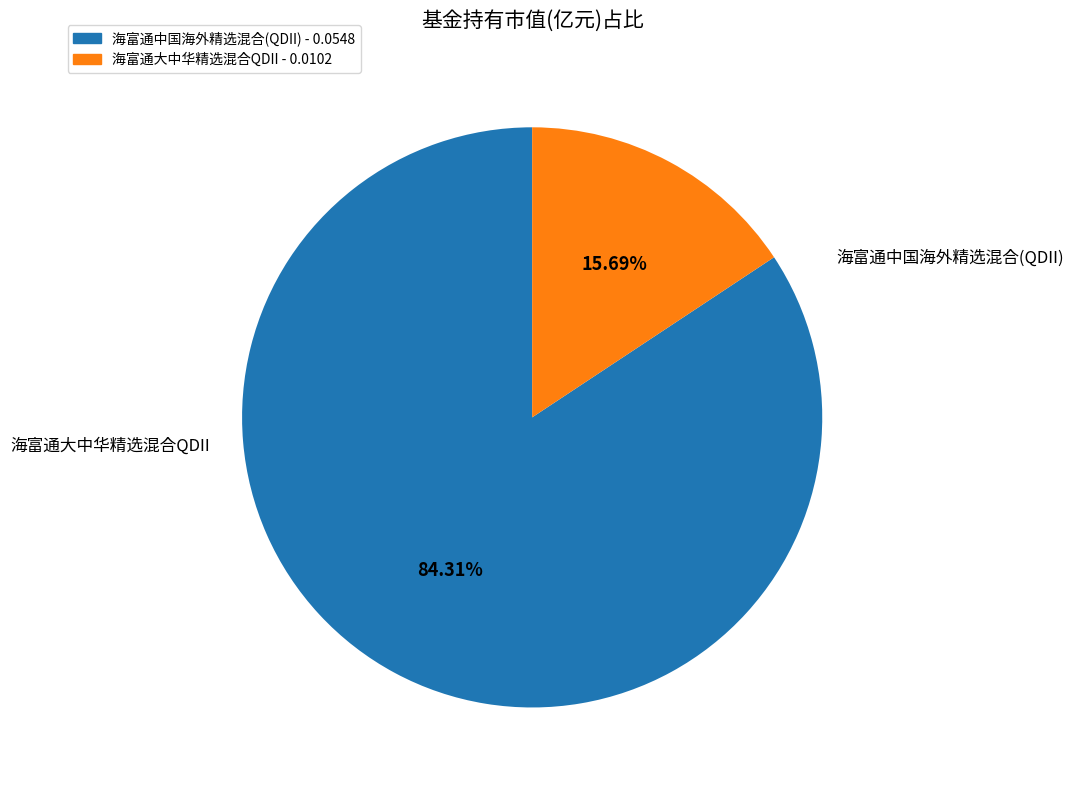

Is the sum of 海富通大中华精选混合QDII and 海富通中国海外精选混合(QDII) greater than half?

Yes